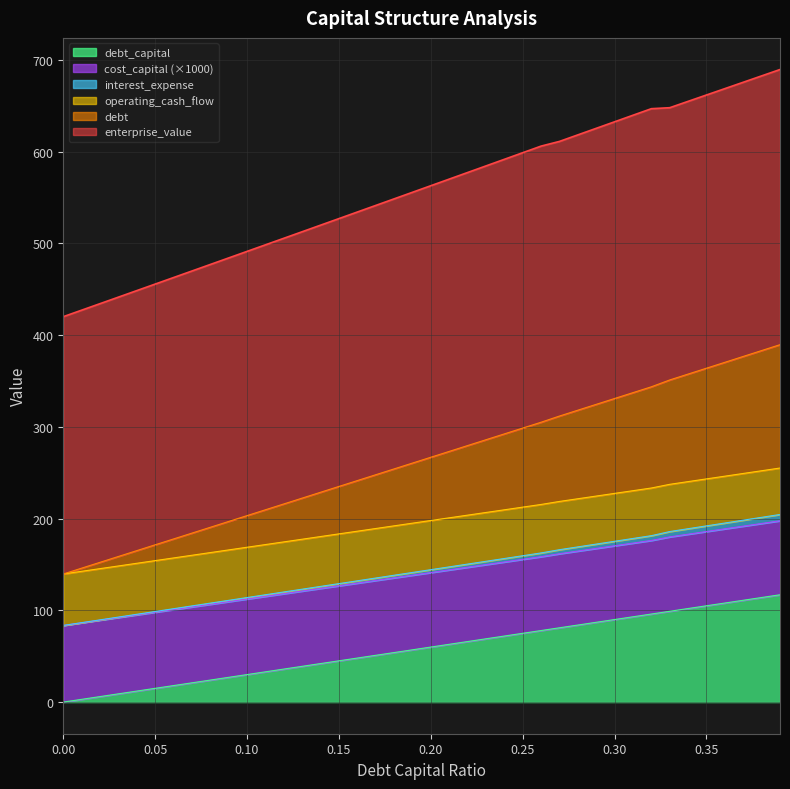

What is the label of the 35th point from the left?

0.34